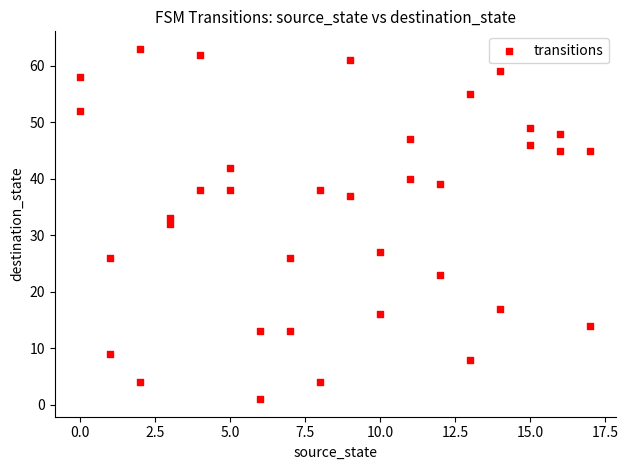

What is the range of X values (max minus min)?

17